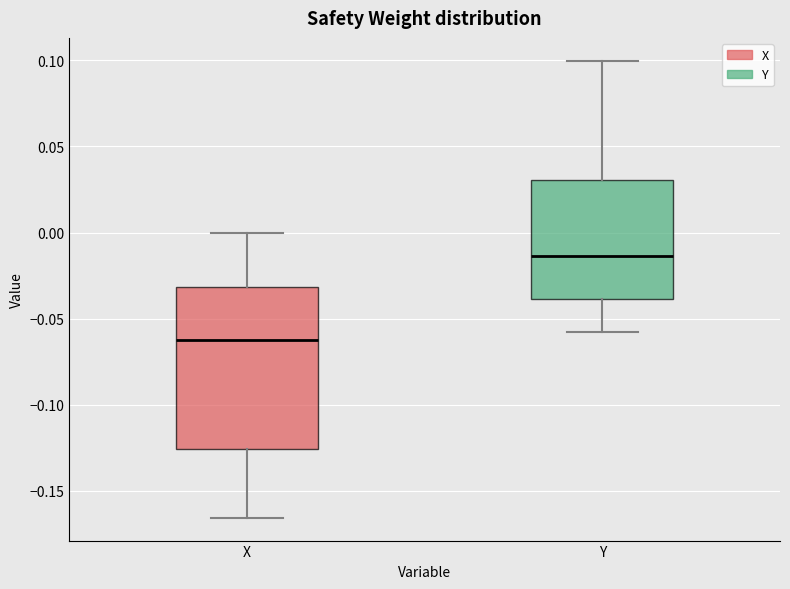

Reading left to right, transcribe this box plot: for each box, give where its median line is, the range the box spans, and where its two whiskers end, as read against the y-axis. The values are not printed on the chart, so give them approximately, as read against the axis.

X: median -0.060, box -0.125 to -0.030, whiskers -0.165 to 0.000
Y: median -0.015, box -0.040 to 0.030, whiskers -0.060 to 0.100